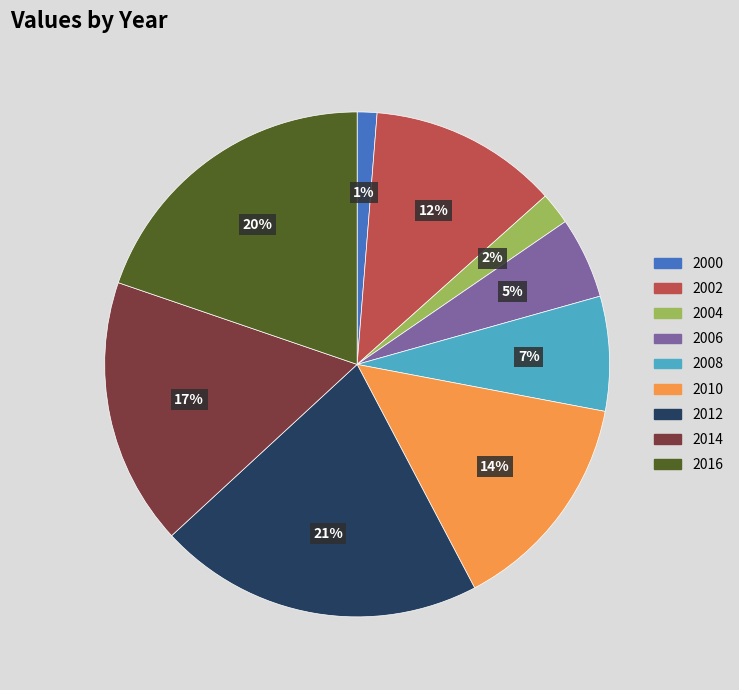

Count the number of slices in the pie.

9